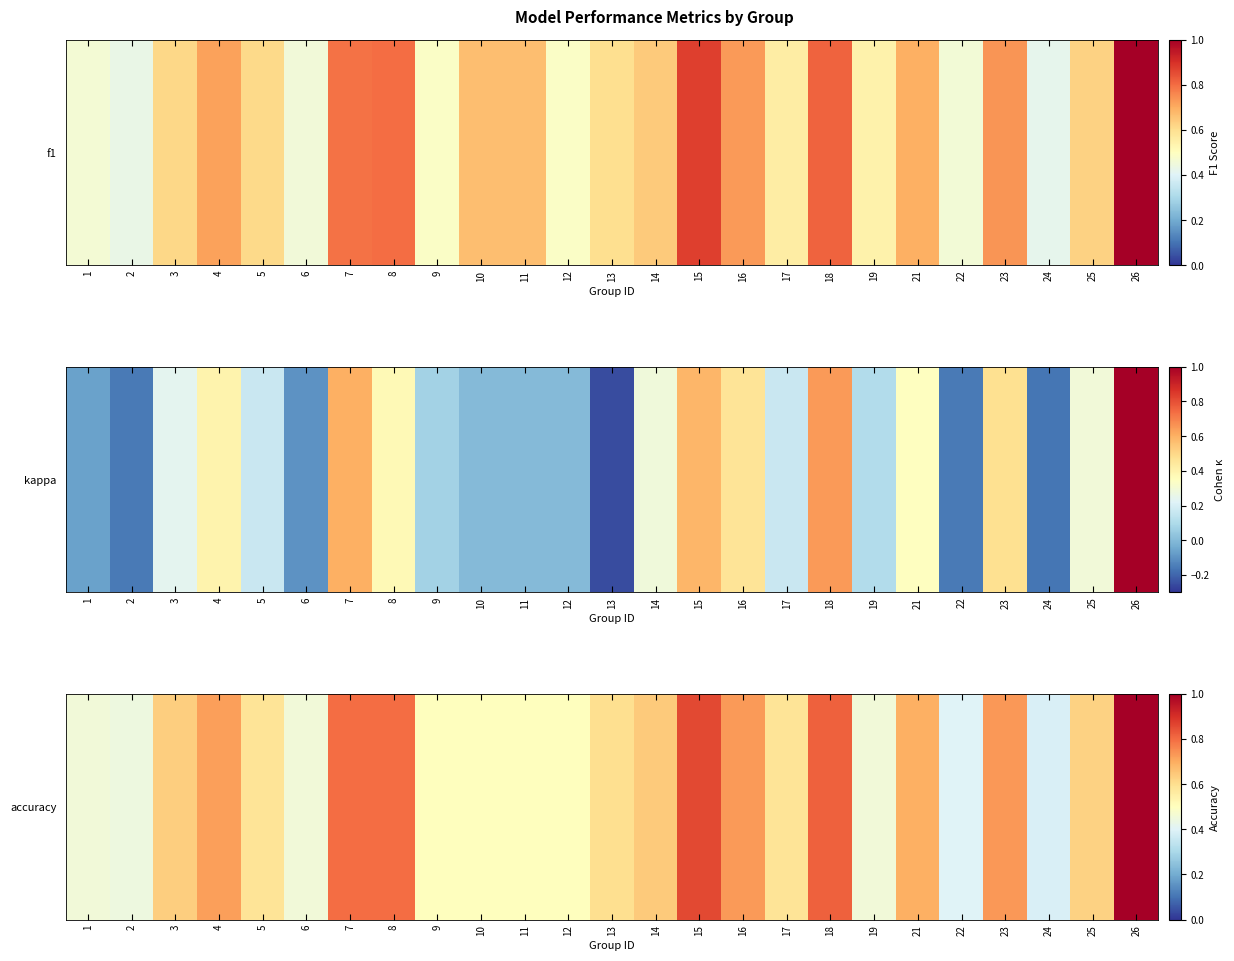

What is the difference between the maximum and second lowest values?

0.6